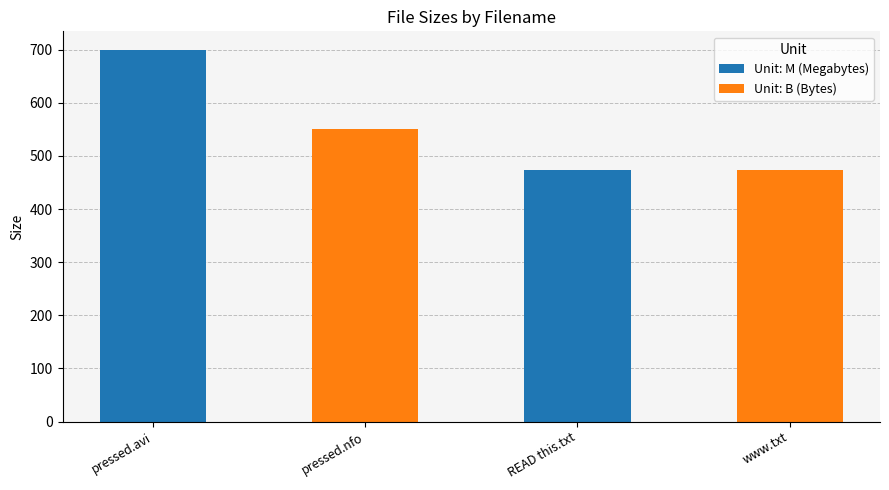

What is the difference between the maximum and minimum values?

226.8